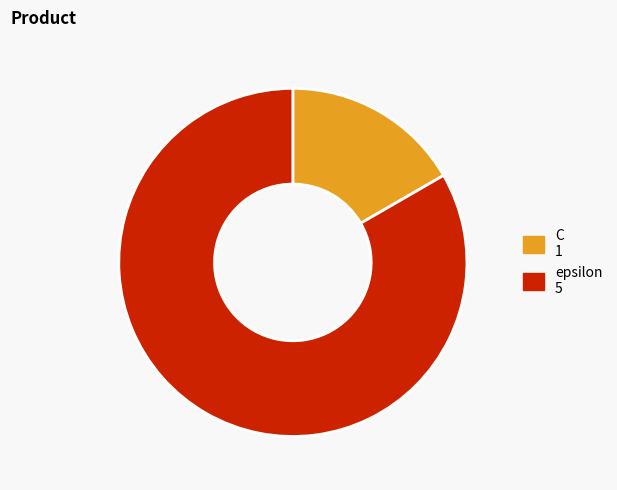

Count the number of slices in the pie.

2